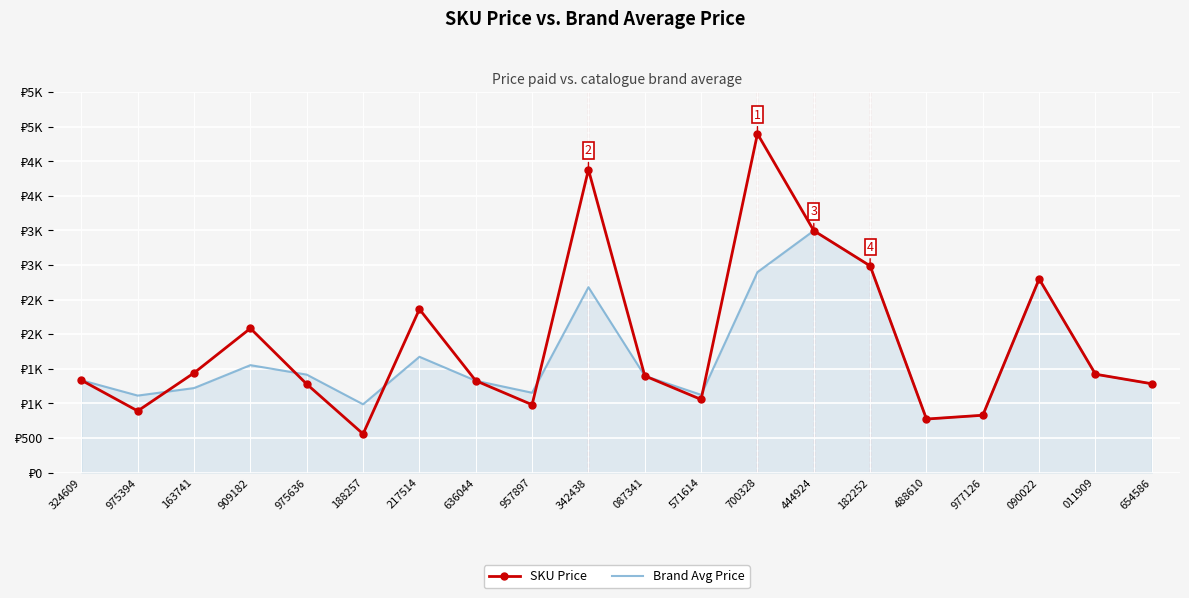

What are all the series names shown in the legend?

SKU Price, Brand Avg Price